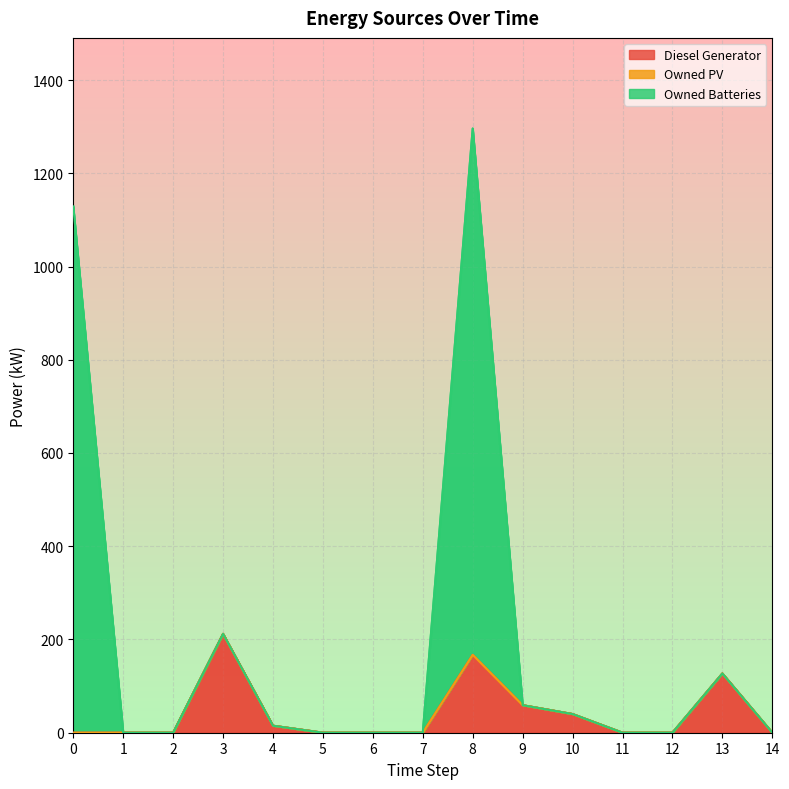

How many interior local peaks does the Owned Batteries series have?

3